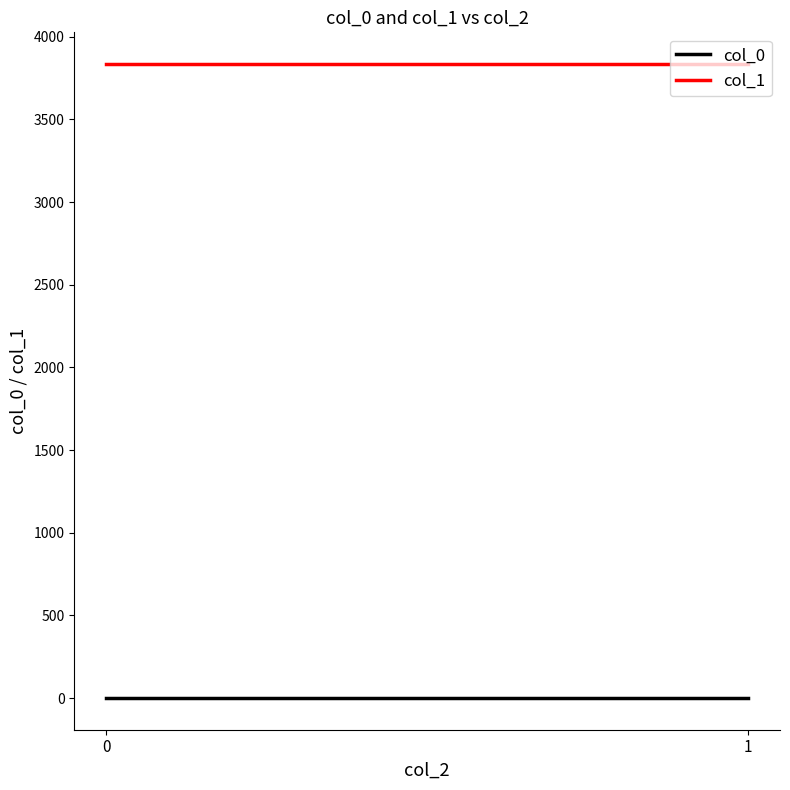

Between 0 and 1, which series saw the biggest shift?

col_0